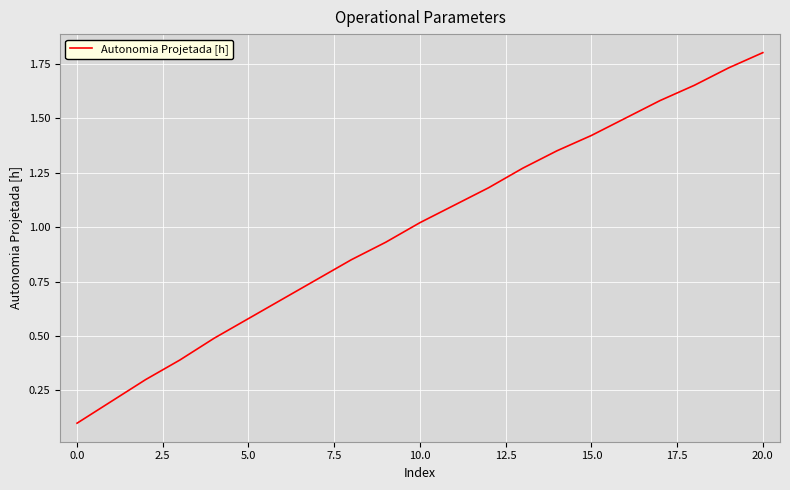

What is the maximum value shown in the chart?

1.8